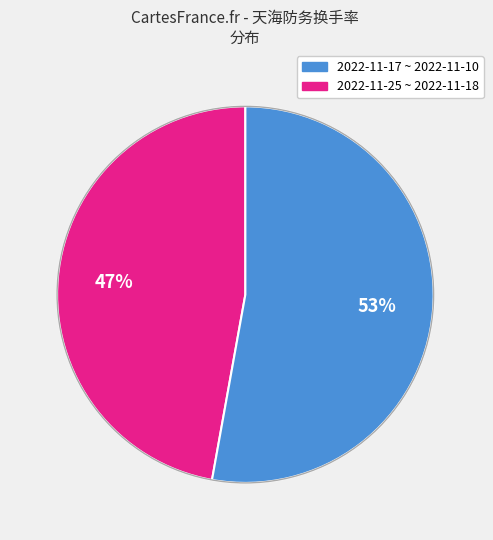

Is there a majority slice in this chart?

Yes